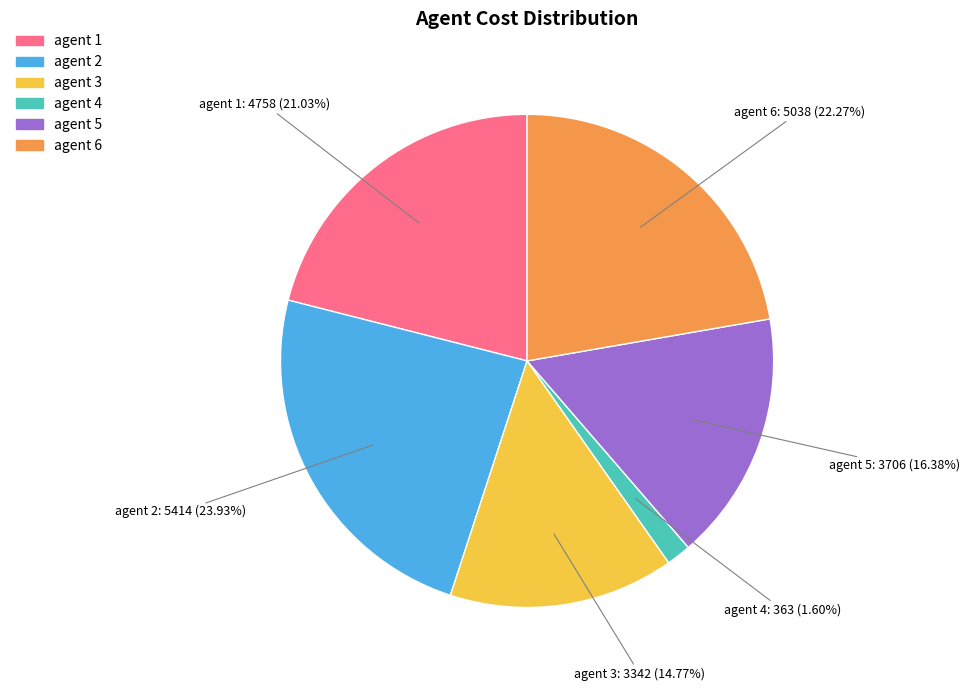

Does any single category account for the majority?

No